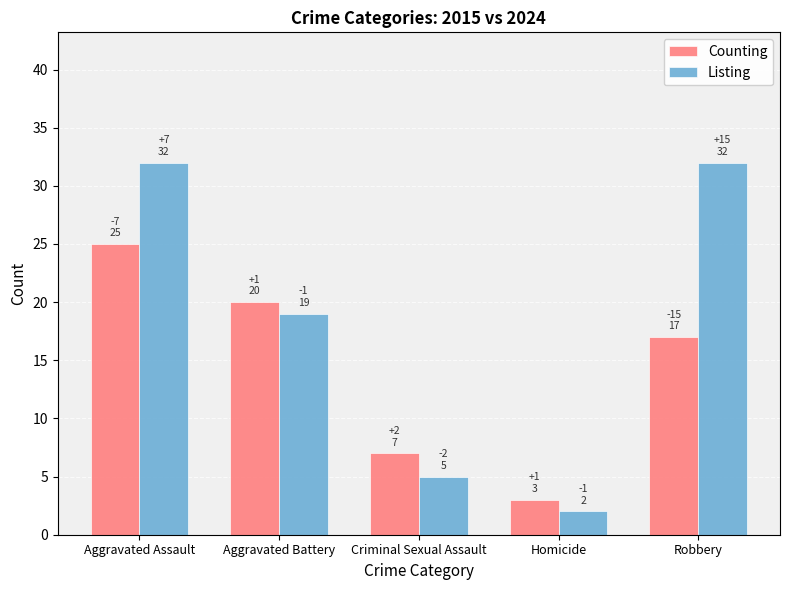

How many bars are there in total?

10